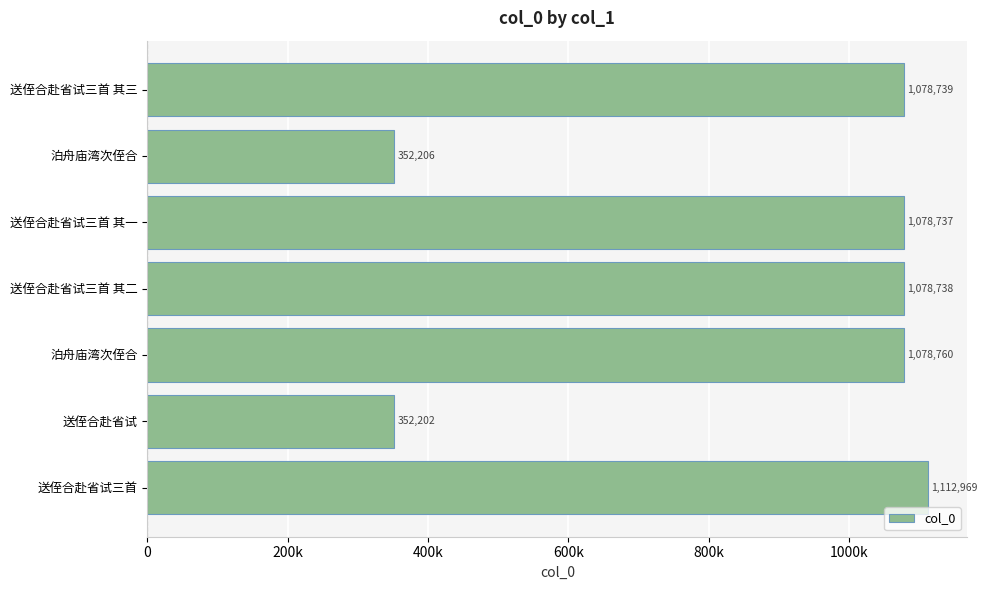

What is the average value?

876050